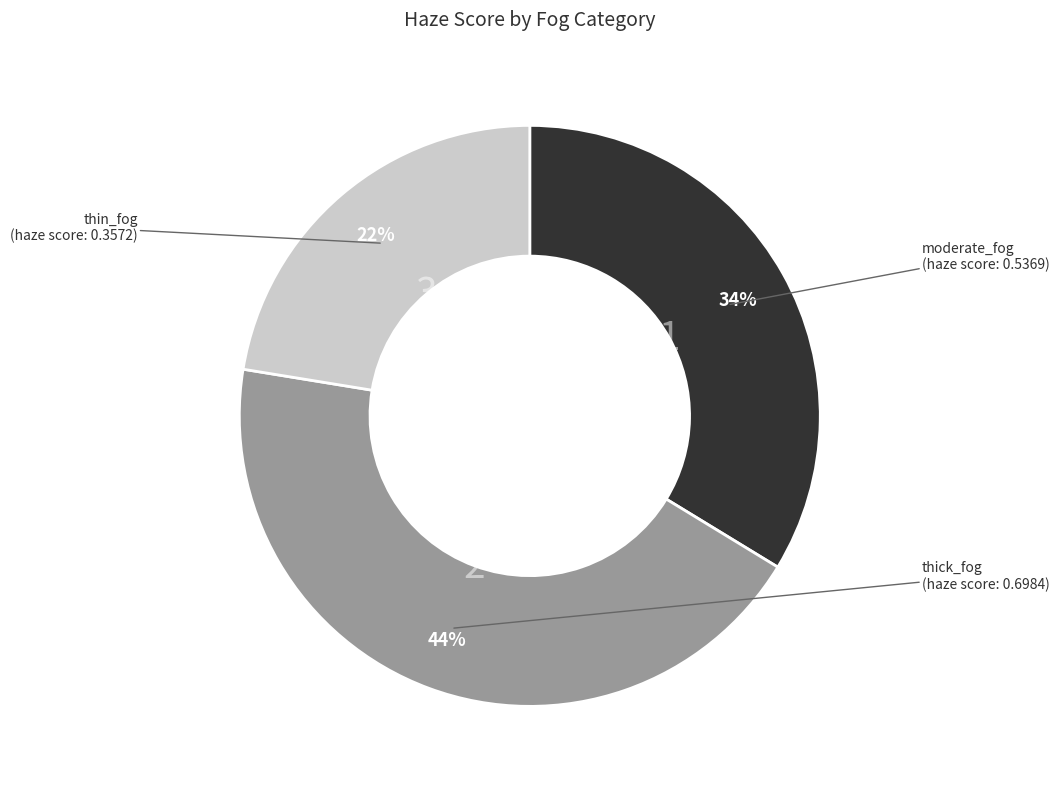

Is it true that thin_fog is 22% of the pie?

True